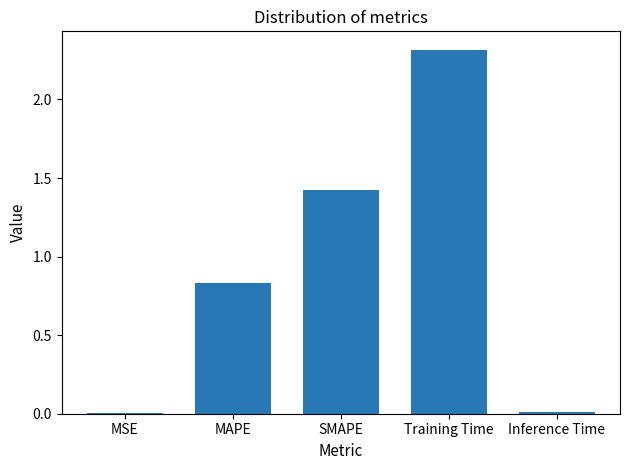

Which has a higher value, Inference Time or Training Time?

Training Time